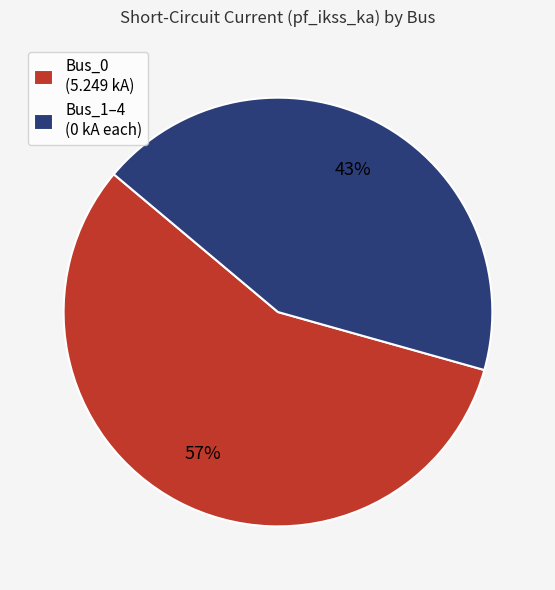

Count the number of slices in the pie.

2